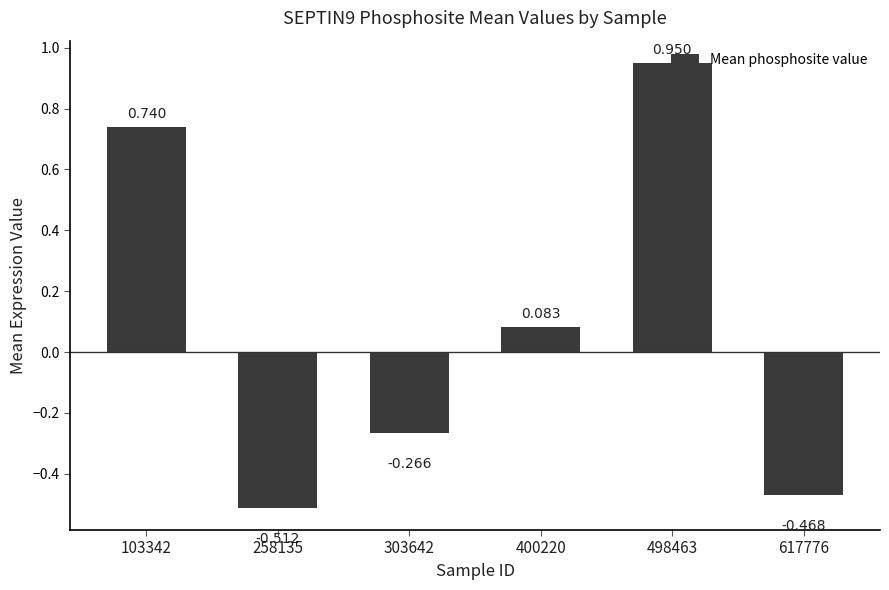

Reading left to right, transcribe all the data shown in this chart.

103342=0.7	258135=-0.5	303642=-0.3	400220=0.1	498463=1.0	617776=-0.5